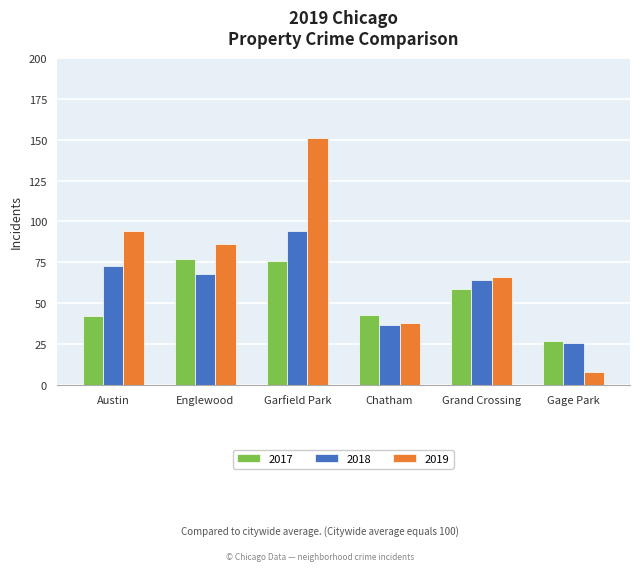

Which series changed the most between Englewood and Garfield Park?

2019